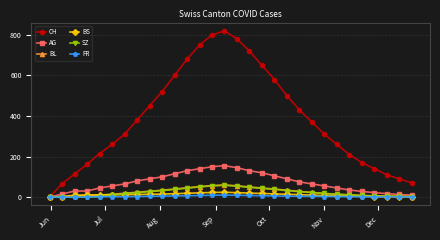

Which series has the largest total across all categories?

CH